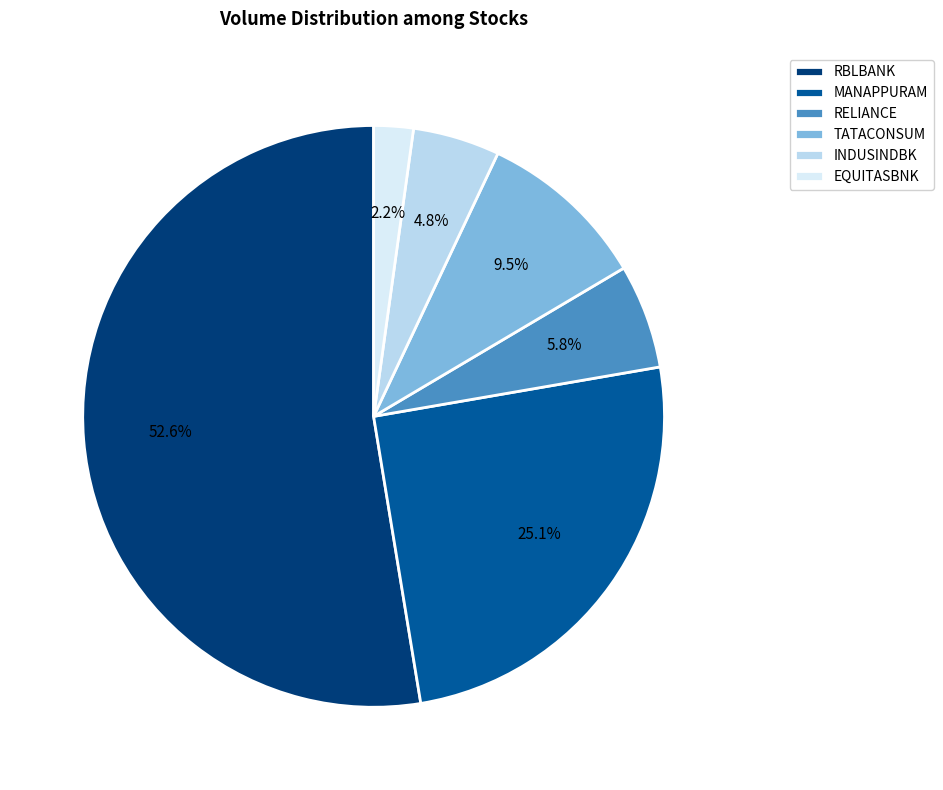

What percentage do MANAPPURAM and TATACONSUM together represent?

34.6%